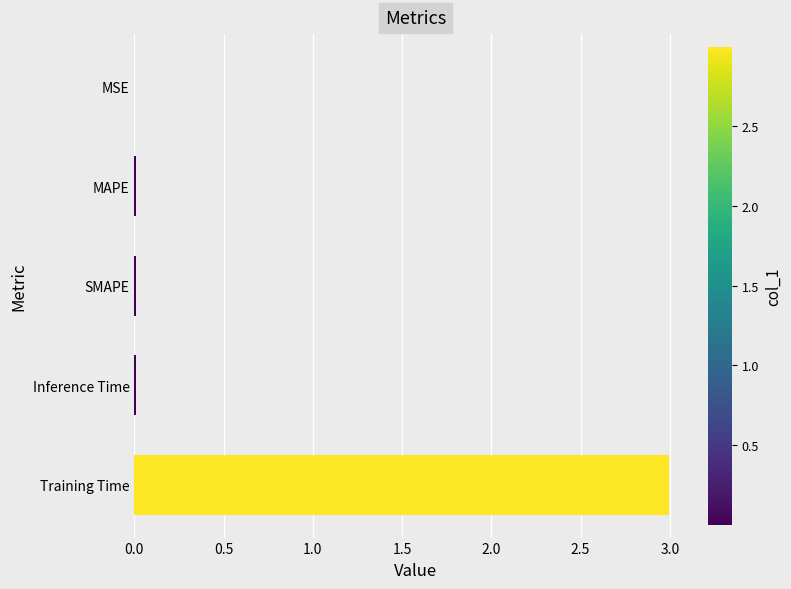

The chart shows a value of 0.0 at SMAPE. True or false?

True